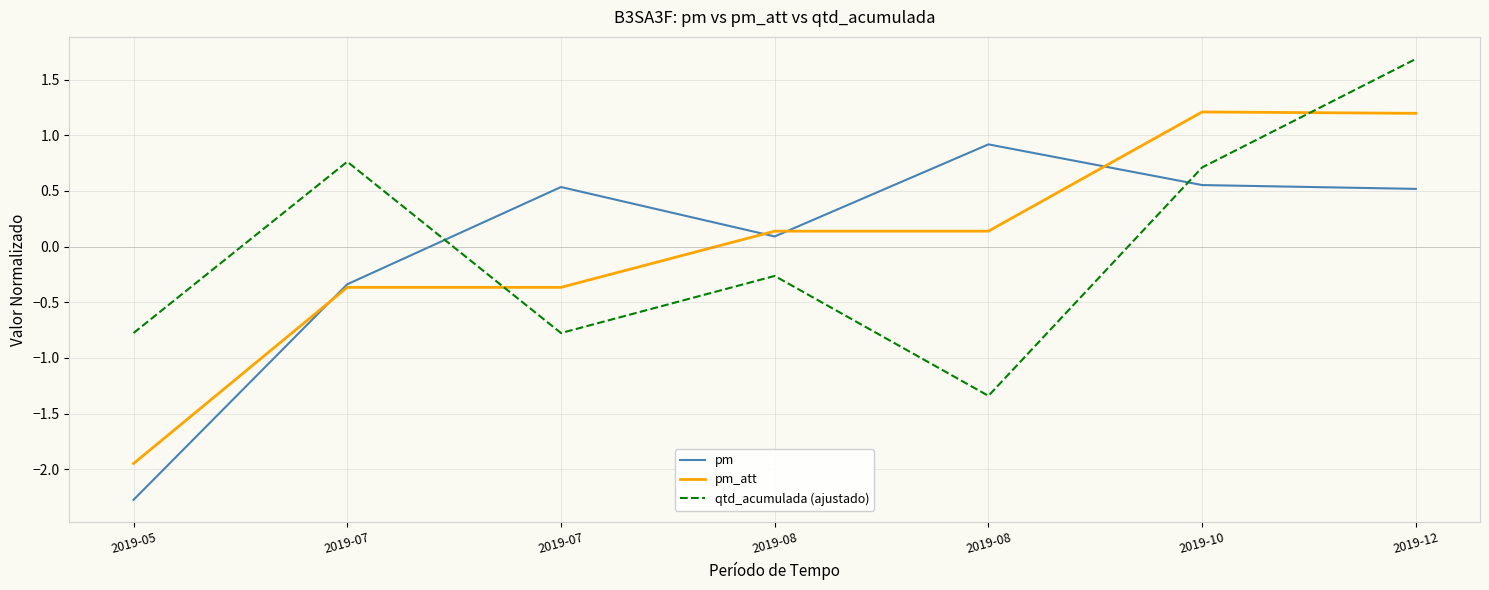

How many series are shown in this chart?

3